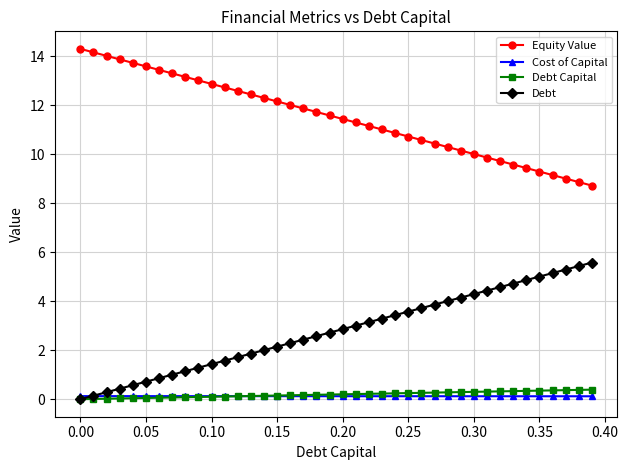

How many lines are shown in the chart?

4